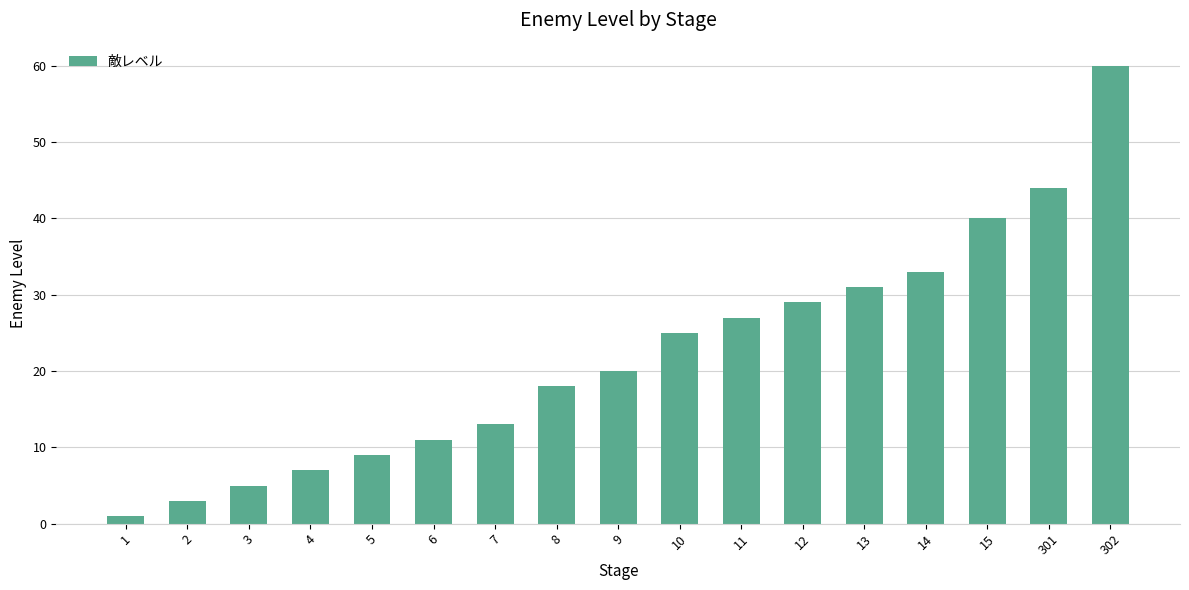

Rank the categories by value from lowest to highest.

1, 2, 3, 4, 5, 6, 7, 8, 9, 10, 11, 12, 13, 14, 15, 301, 302